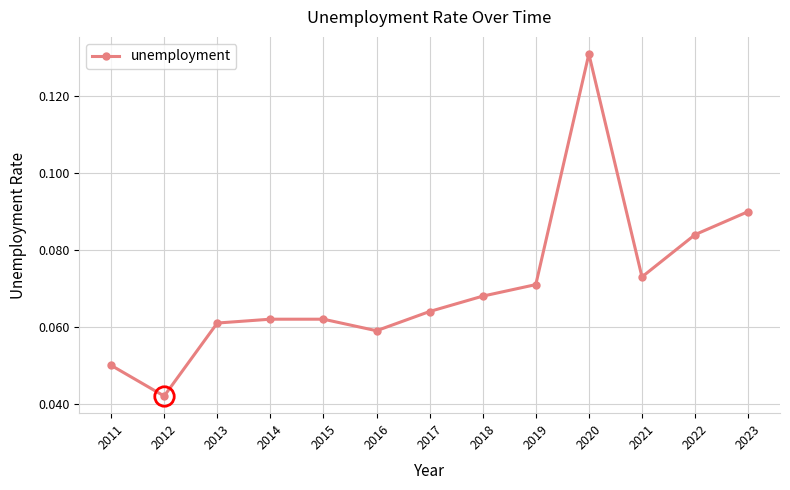

Which has a higher value, 2022 or 2011?

2022